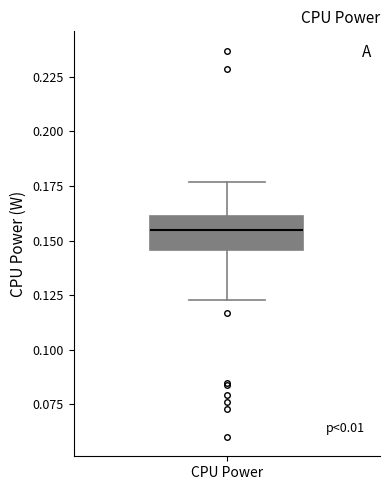

Read this box plot against the y-axis: the position of the median line, the range covered by the box, and the ends of both whiskers. The values are not printed on the chart, so give them approximately, as read against the axis.

median 0.155, box 0.145 to 0.160, whiskers 0.125 to 0.175